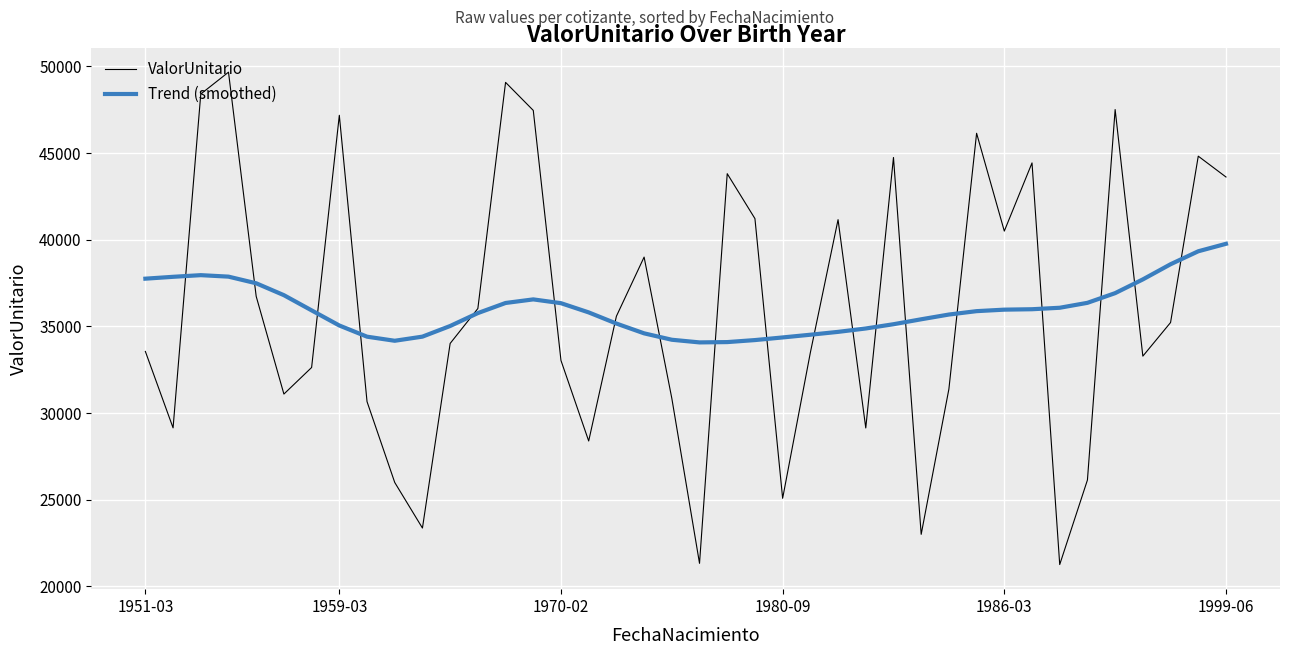

What is the smallest value displayed?

21261.3